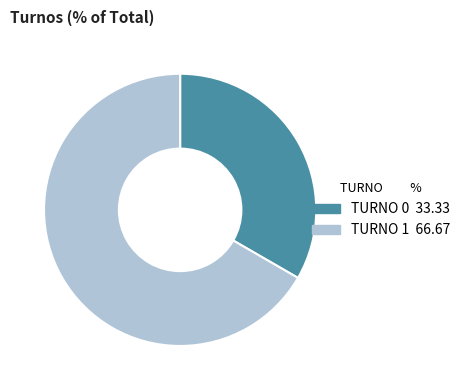

Is it true that TURNO 1 is 67% of the pie?

True